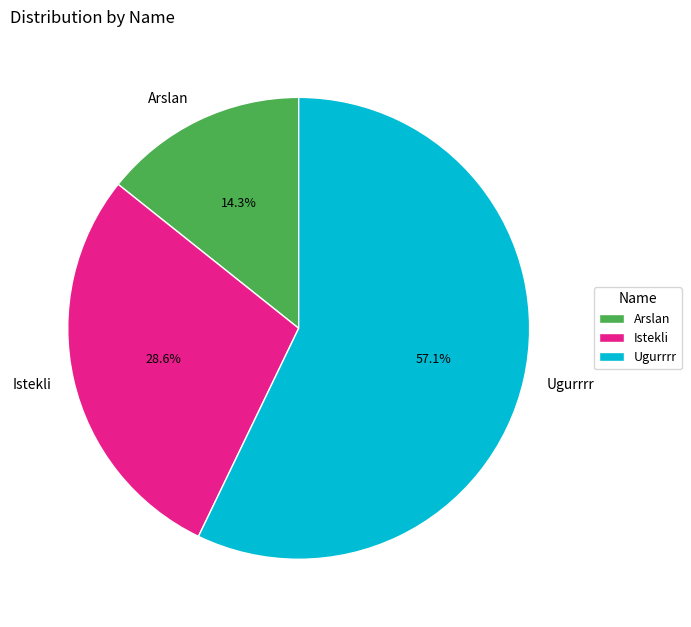

Is it true that Ugurrrr is 57% of the pie?

True